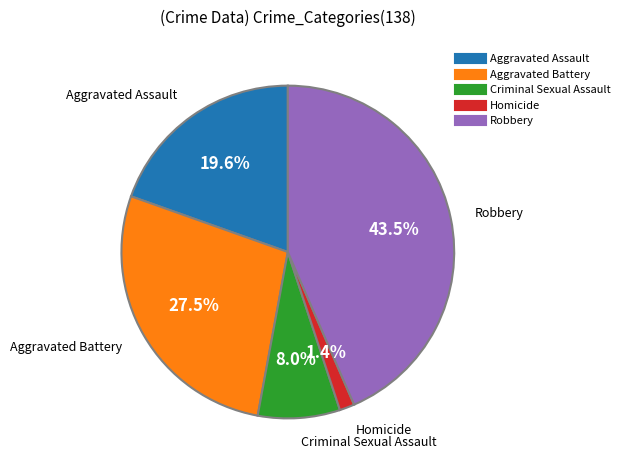

What percentage is the Aggravated Assault slice, to the nearest percent?

20%